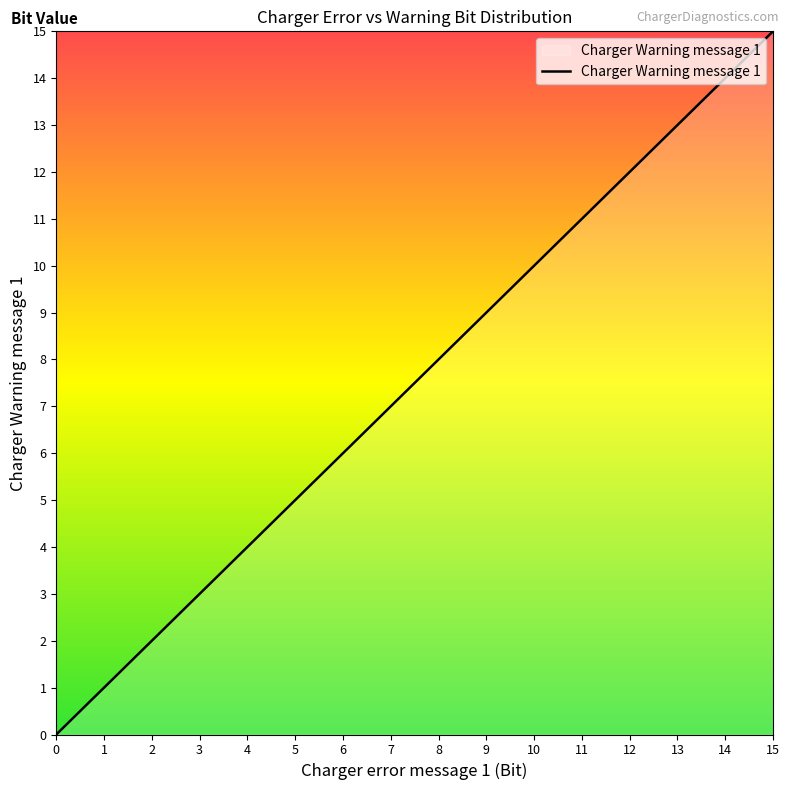

True or false: there are more than 1 points higher than both neighbors.

False